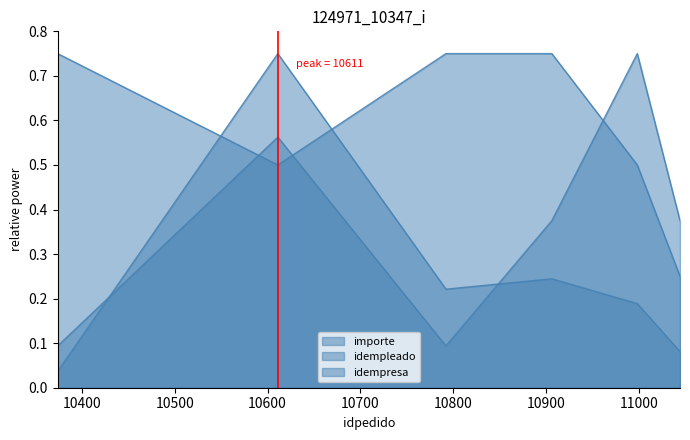

Where is the first local maximum for importe?

10611